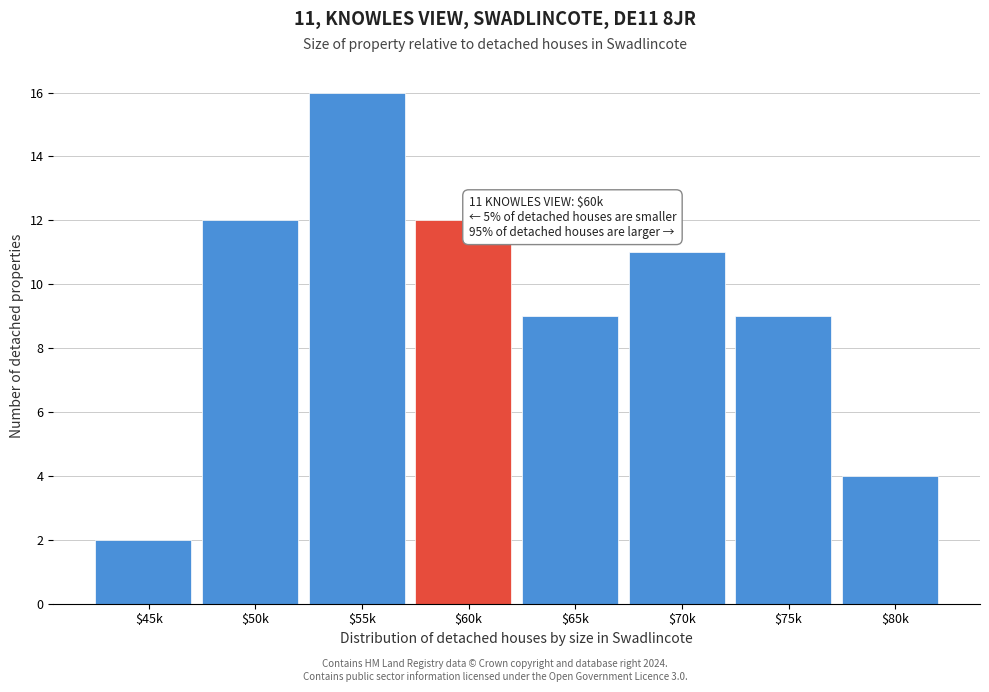

Reading left to right, transcribe all the data shown in this chart.

2	12	16	12	9	11	9	4